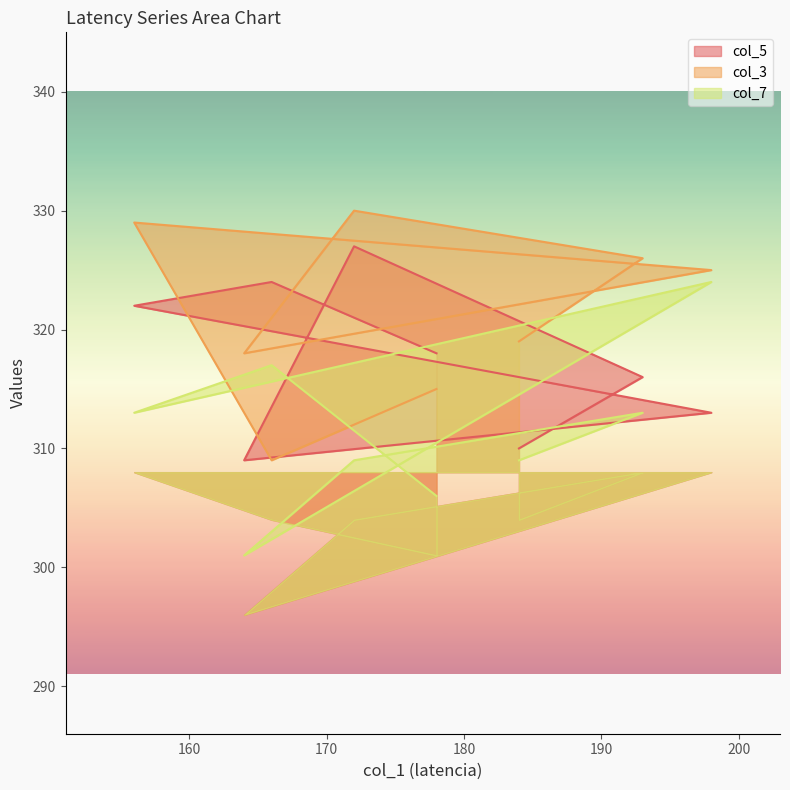

At which category is the sum across all series the highest?

172